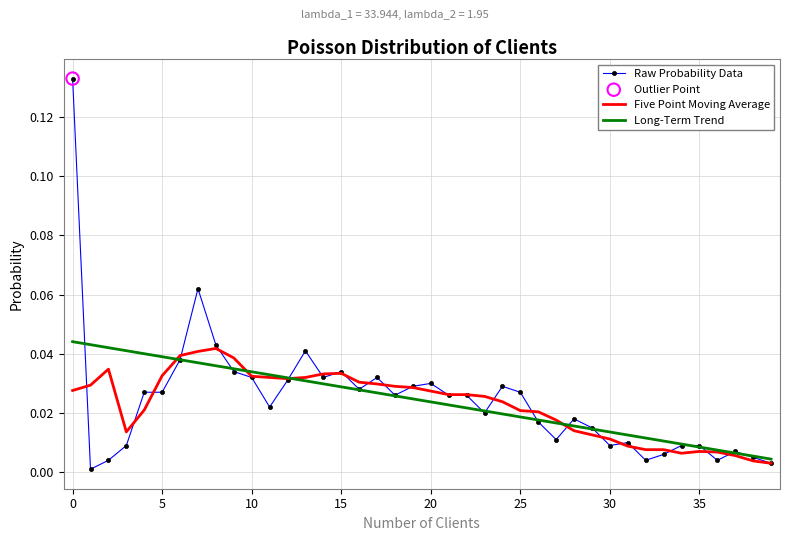

Which series has the largest range (max minus min)?

Raw Probability Data